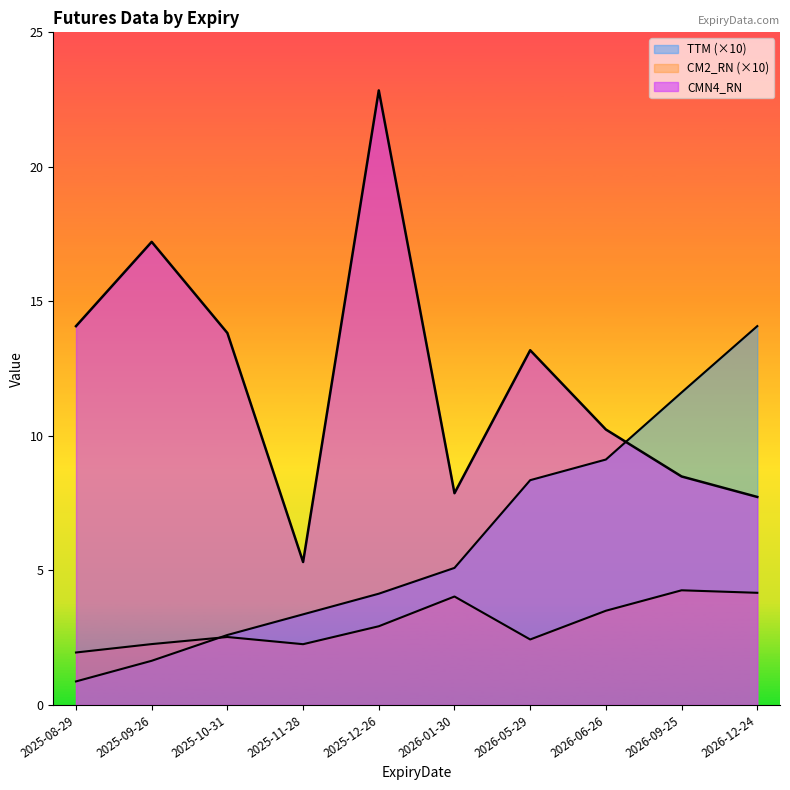

What is the average value of the CM2_RN series?

3.0